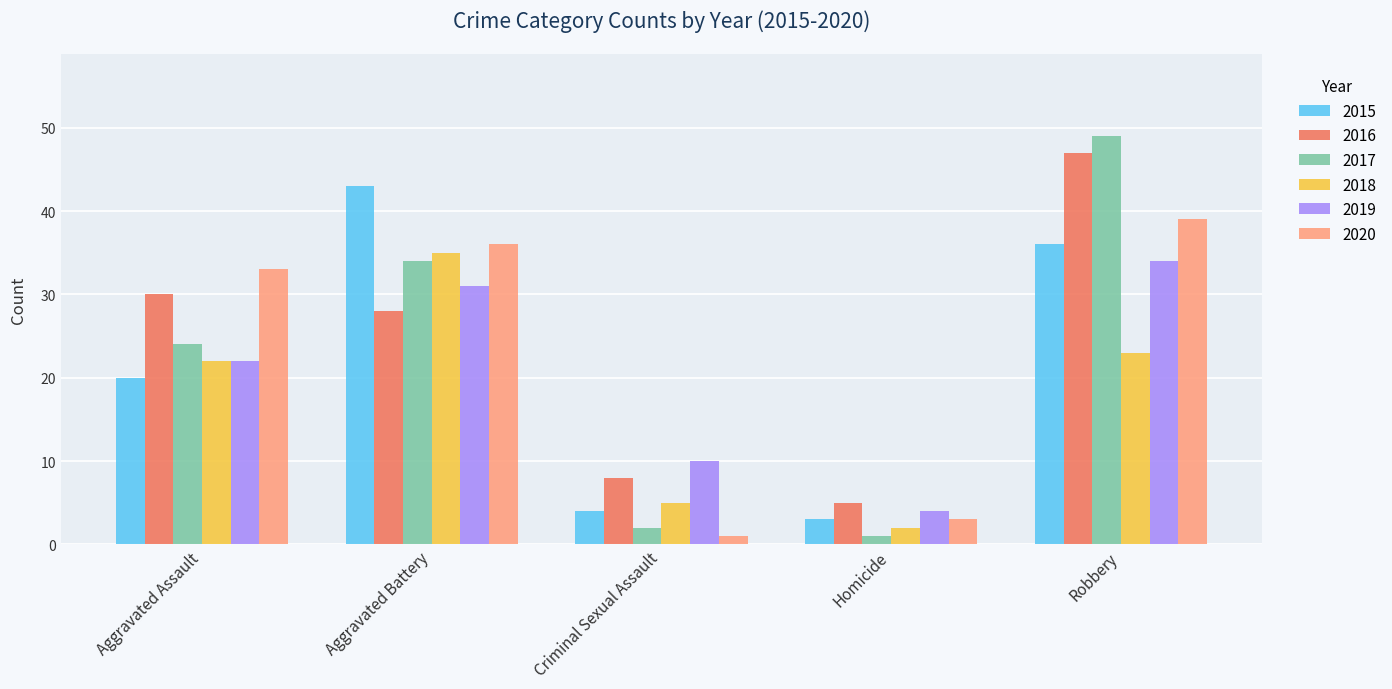

Are the bars grouped side by side (vs. stacked)?

Yes